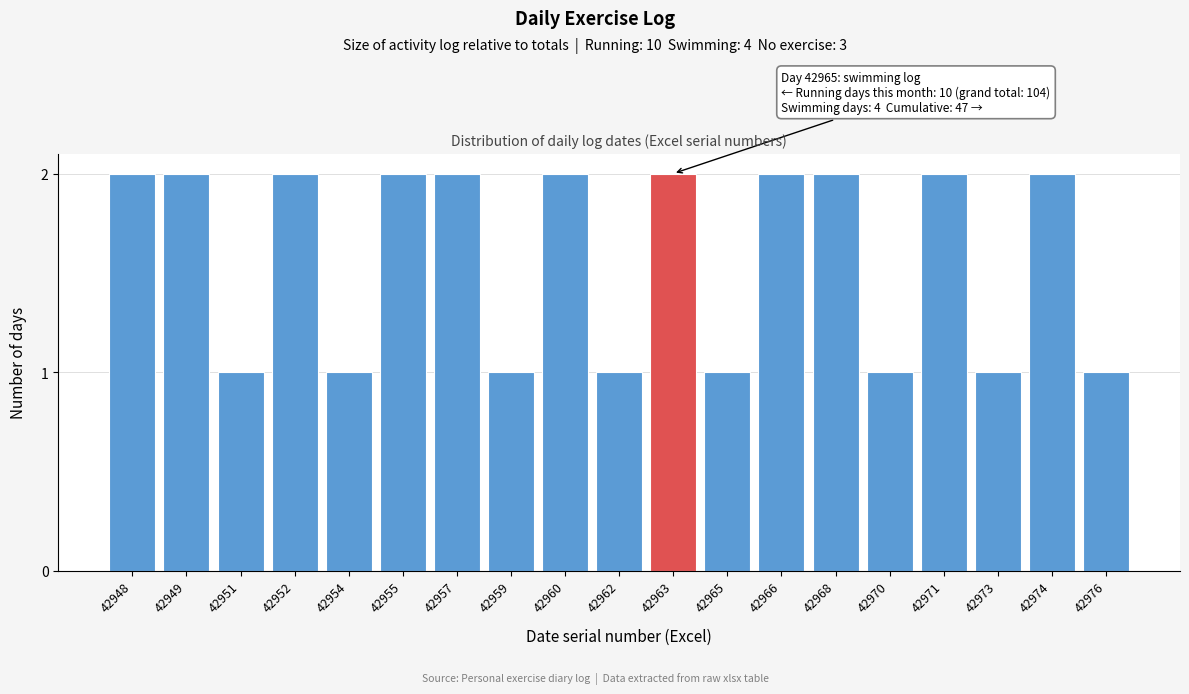

Reading left to right, transcribe all the data shown in this chart.

42948=2	42949=2	42951=1	42952=2	42954=1	42955=2	42957=2	42959=1	42960=2	42962=1	42963=2	42965=1	42966=2	42968=2	42970=1	42971=2	42973=1	42974=2	42976=1